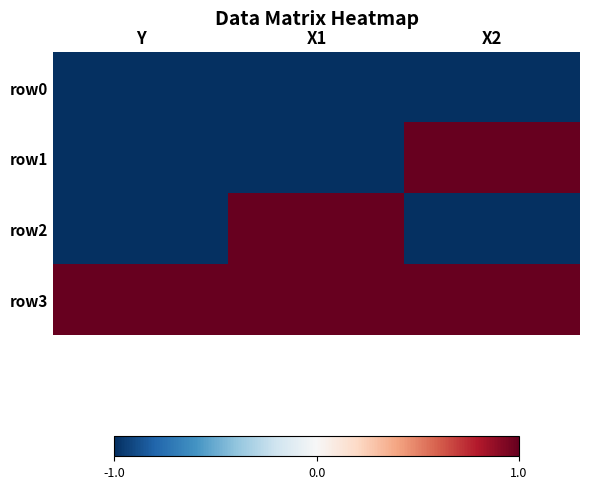

How many distinct data groups are displayed?

4